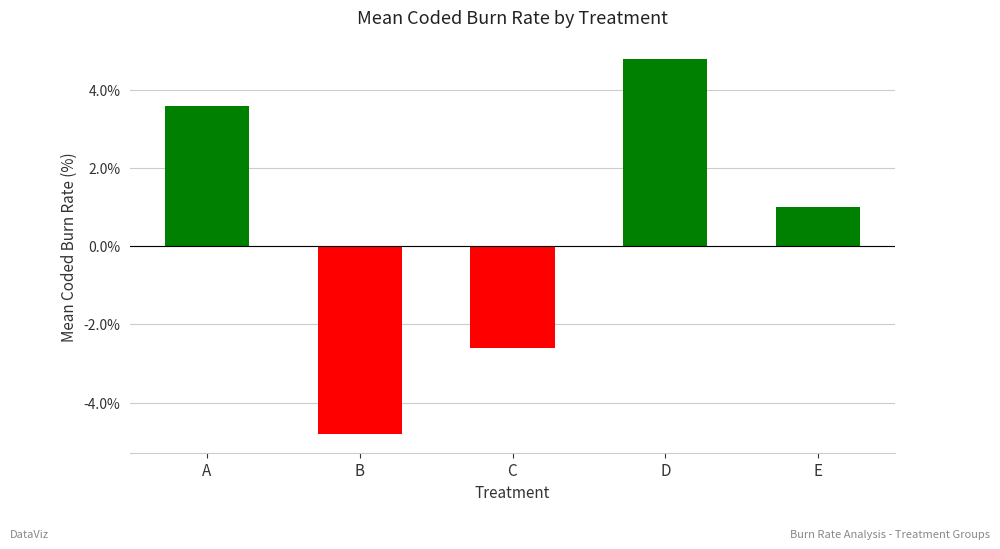

List the labels in order of value, largest first.

D, A, E, C, B